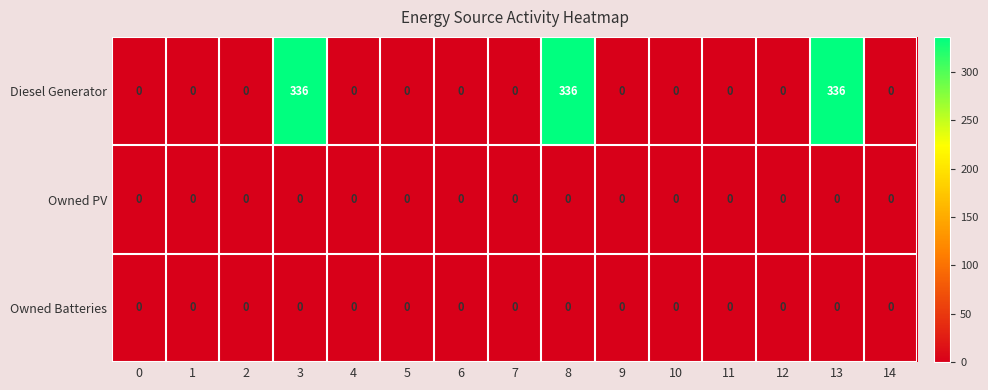

At how many categories does at least one series exceed 227?

3